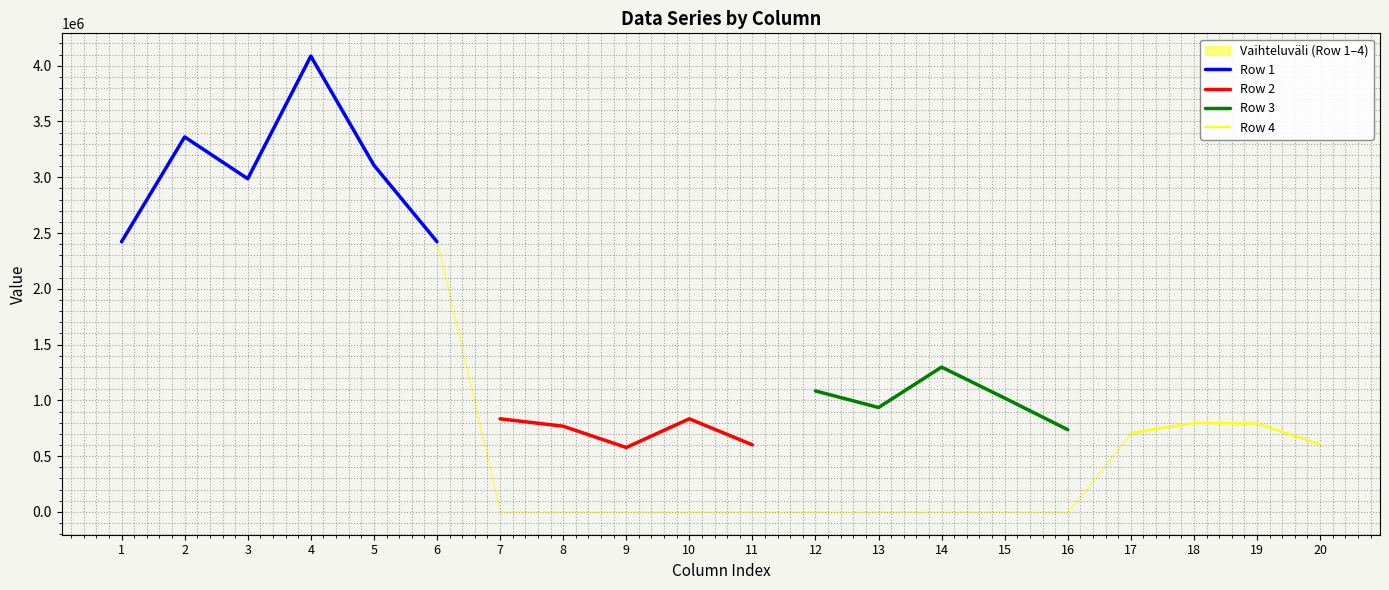

True or false: Row 3 and Row 2 cross at least once.

False